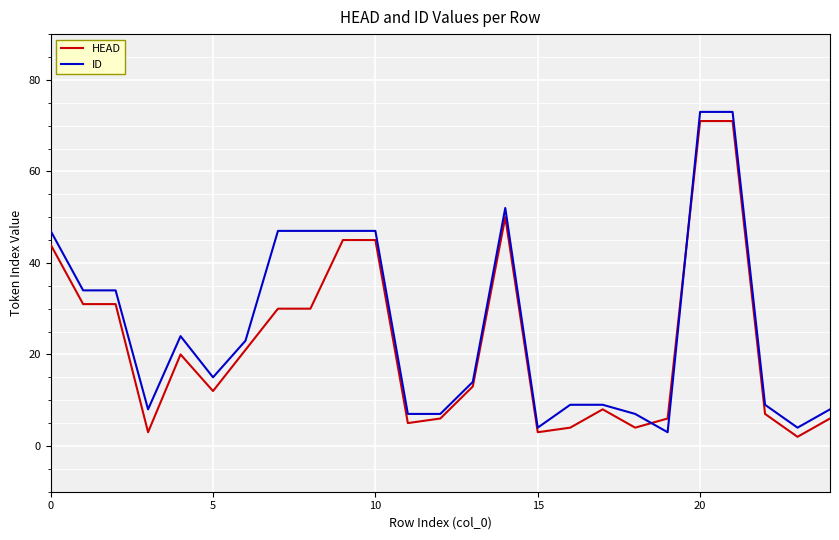

What is the difference between the maximum and minimum values in the ID series?

70